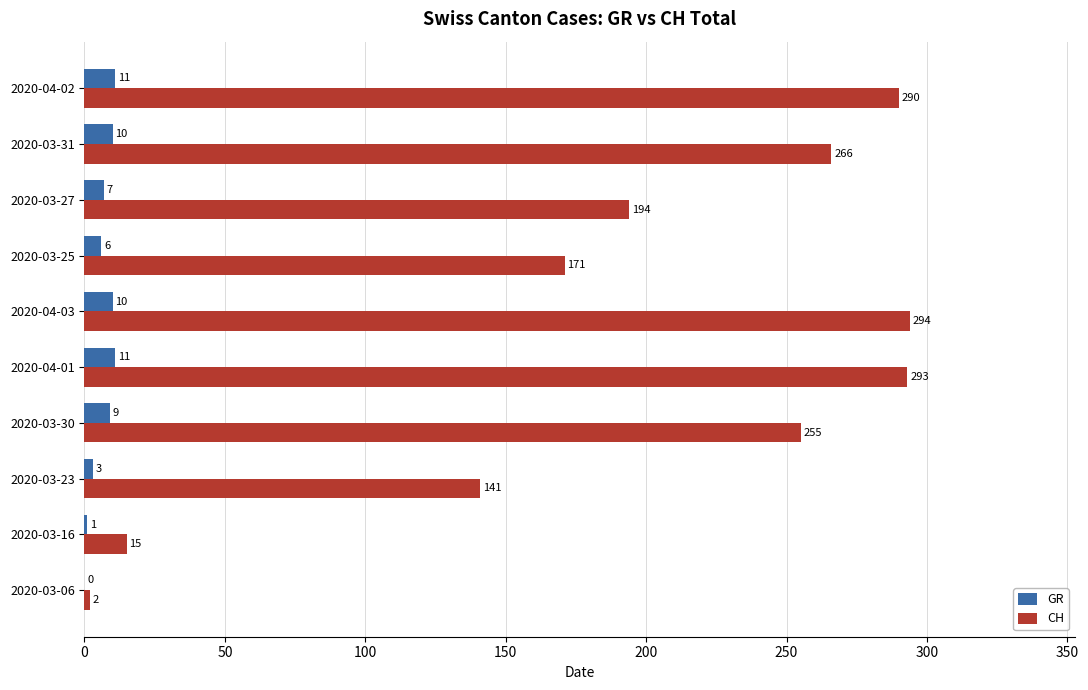

The value of CH at 2020-04-02 is 290. True or false?

True